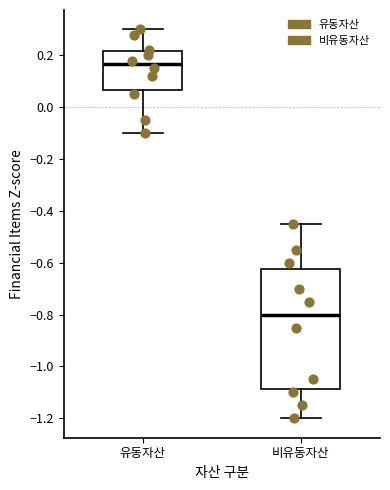

Reading left to right, read every box against the y-axis: the position of its median line, the range the box covers, and the ends of its whiskers. The values are not printed on the chart, so give them approximately, as read against the axis.

유동자산: median 0.16, box 0.06 to 0.22, whiskers -0.10 to 0.30
비유동자산: median -0.80, box -1.08 to -0.62, whiskers -1.20 to -0.44